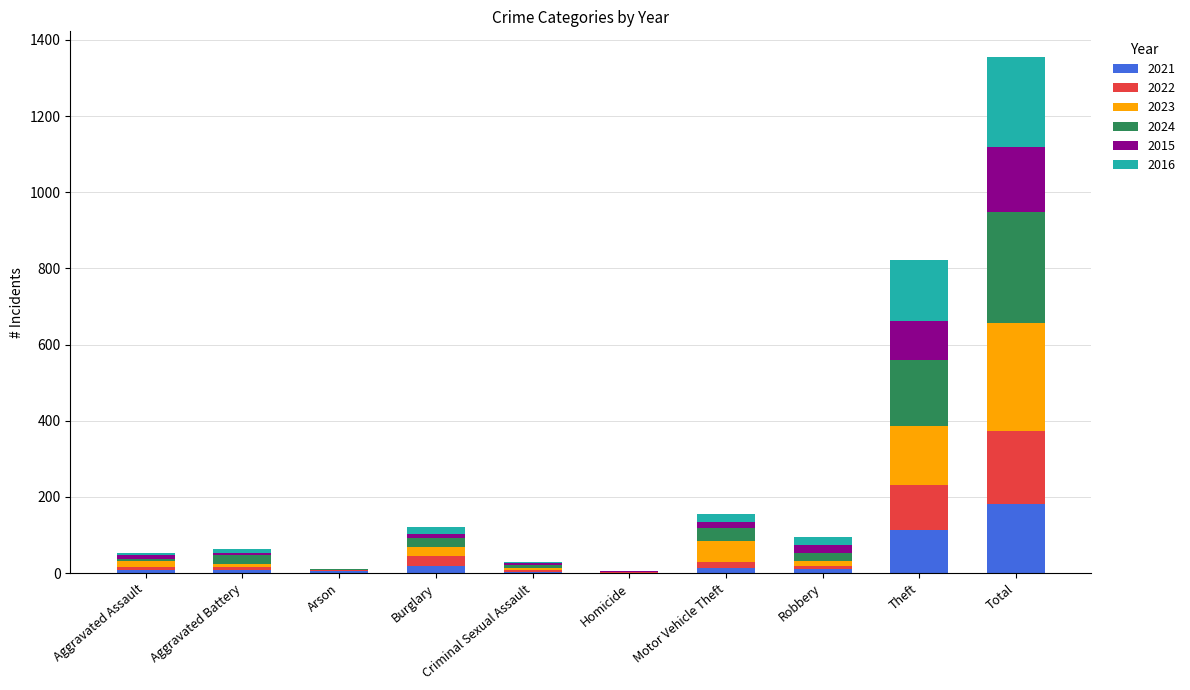

At which category is the sum across all series the highest?

Total